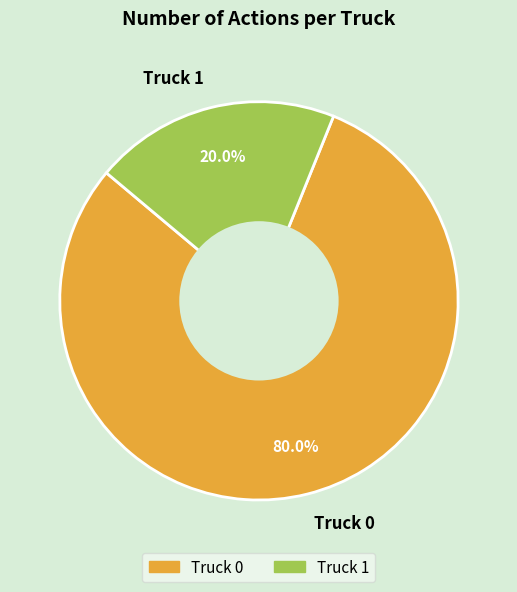

What is the total percentage of Truck 1 and Truck 0?

100.0%